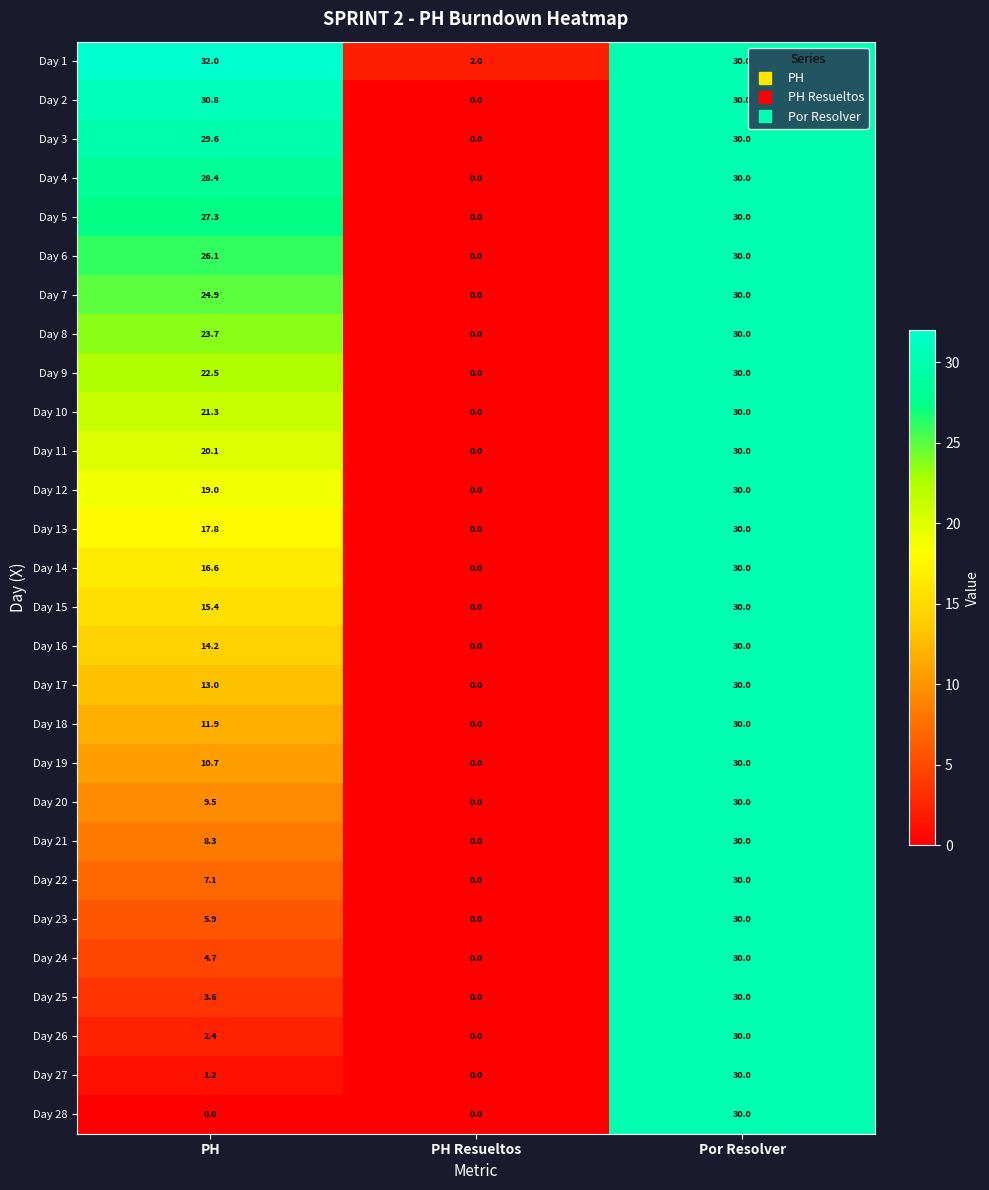

How many positive values does the Day 20 series have?

2